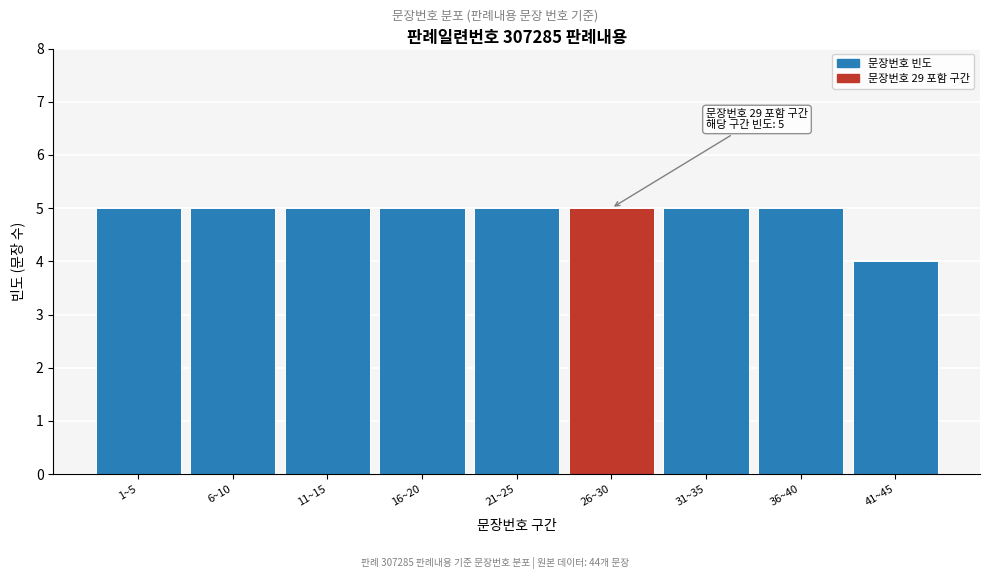

Reading right to left, transcribe all the data shown in this chart.

41~45=4	36~40=5	31~35=5	26~30=5	21~25=5	16~20=5	11~15=5	6~10=5	1~5=5